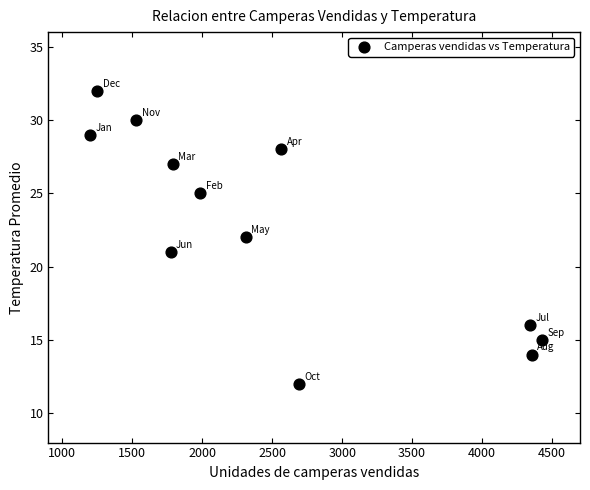

What is the average Y value?

23